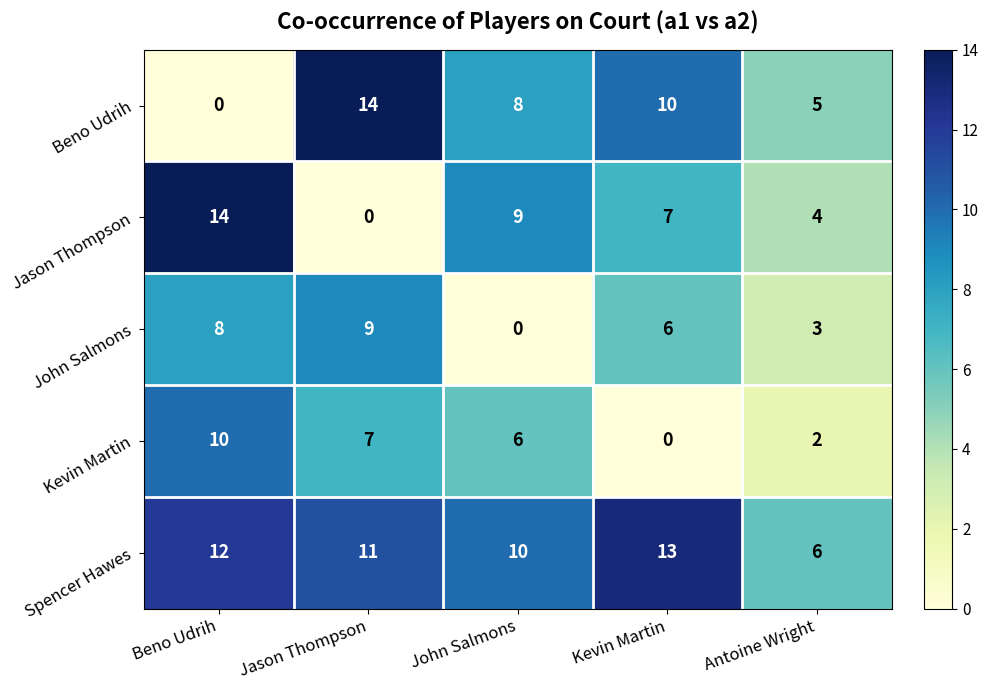

What is the average value of the Beno Udrih series?

7